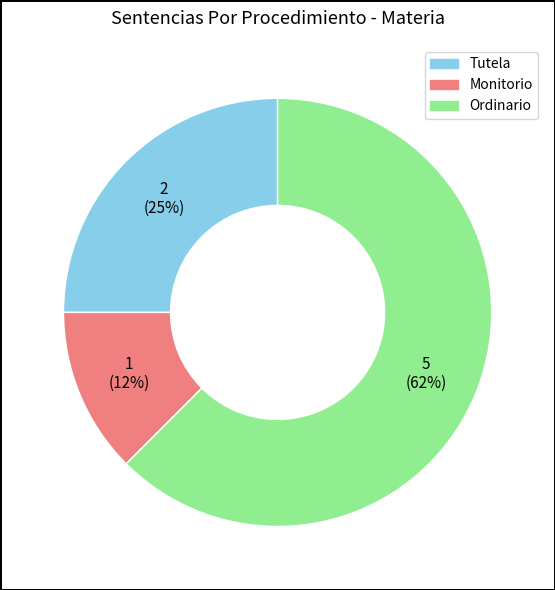

Is the sum of Monitorio and Tutela greater than half?

No